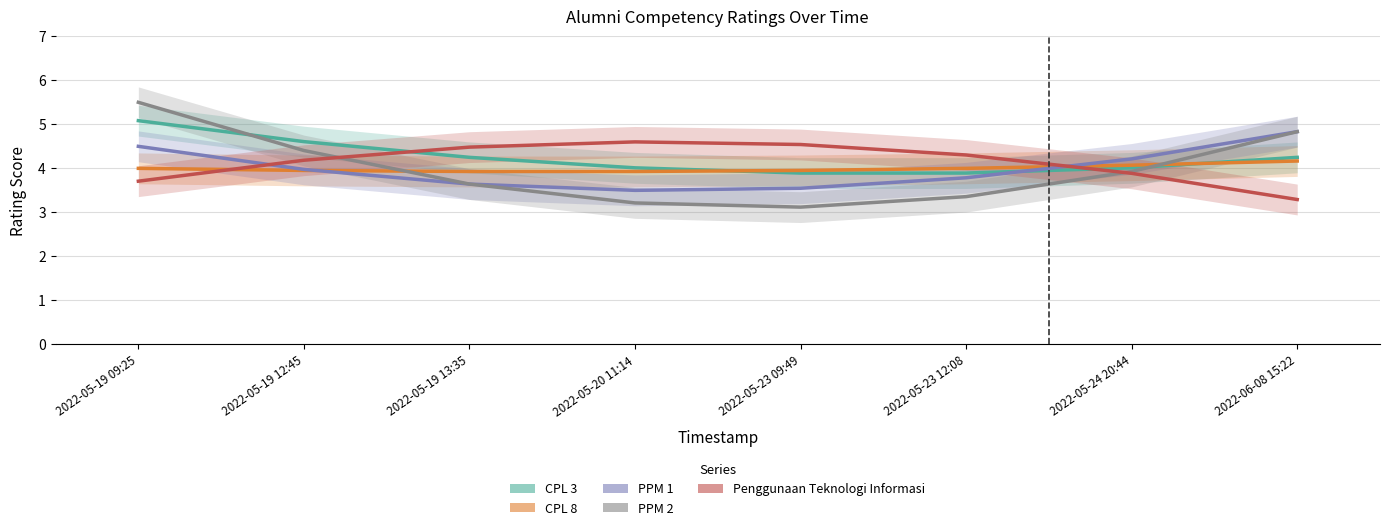

List the labels in order of CPL 8 value, largest first.

2022-06-08 15:22, 2022-05-24 20:44, 2022-05-23 12:08, 2022-05-19 09:25, 2022-05-23 09:49, 2022-05-19 12:45, 2022-05-20 11:14, 2022-05-19 13:35